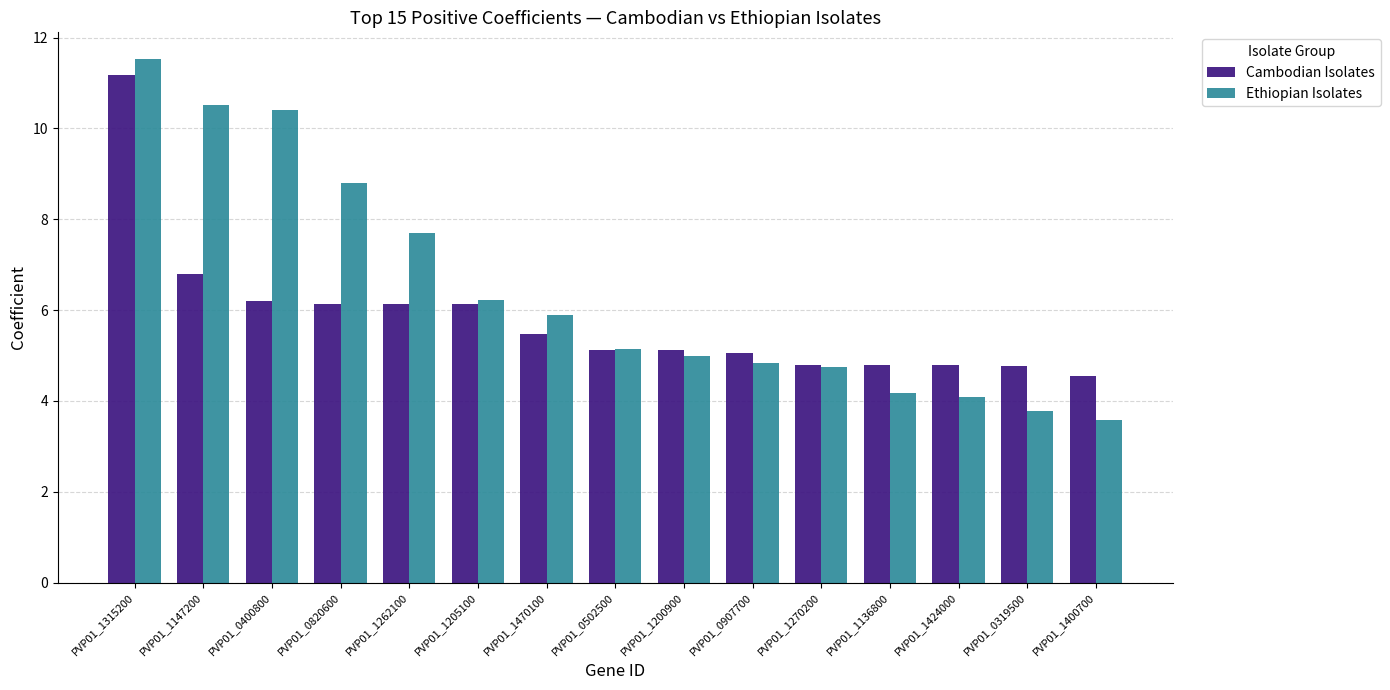

What is the sum of all Ethiopian Isolates values?

96.4